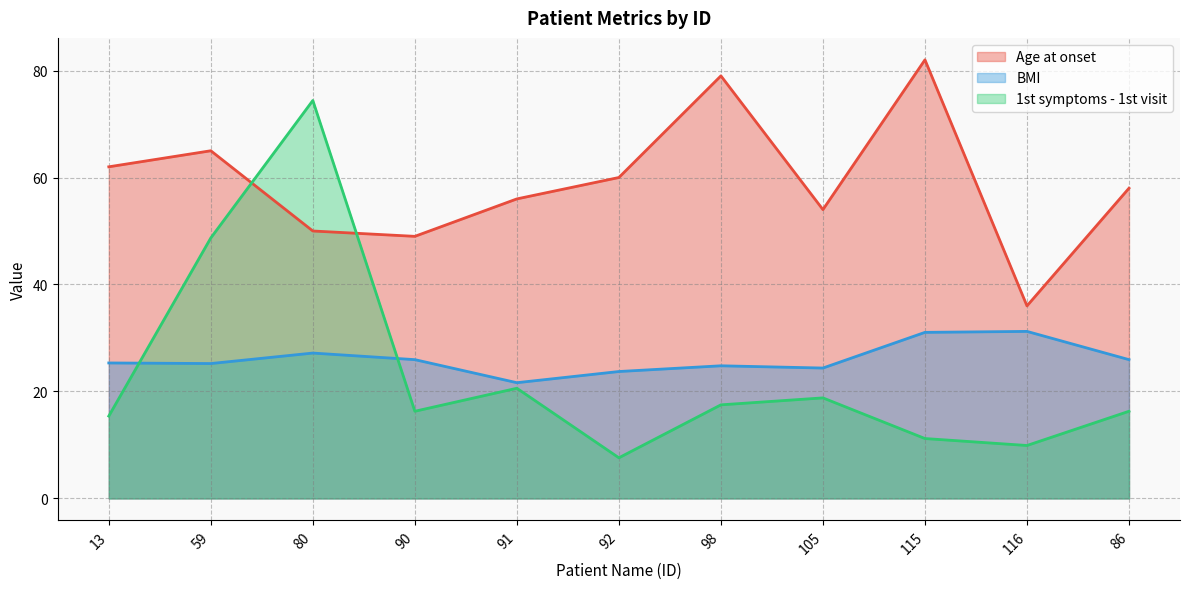

True or false: BMI has a value of 25.2 at 59.

True